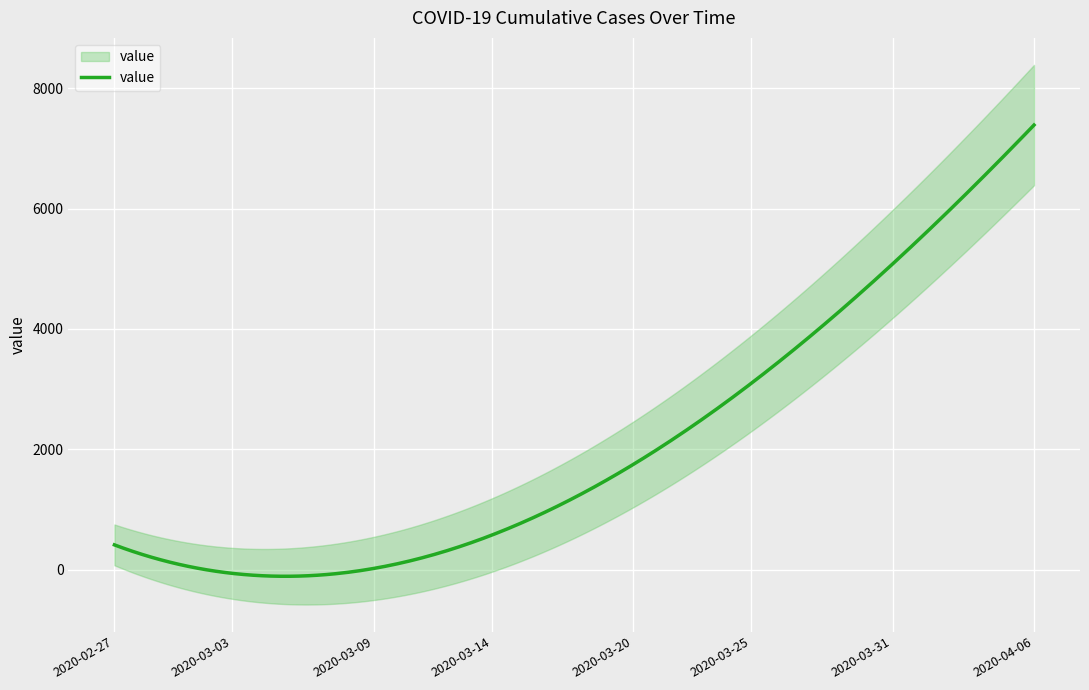

True or false: the data has more than 2 interior local peaks.

False